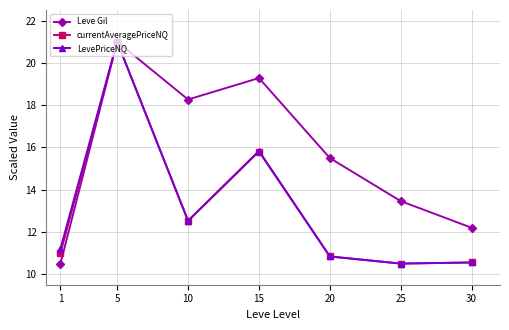

What is the spread (max minus min) of values at 30?

1.6